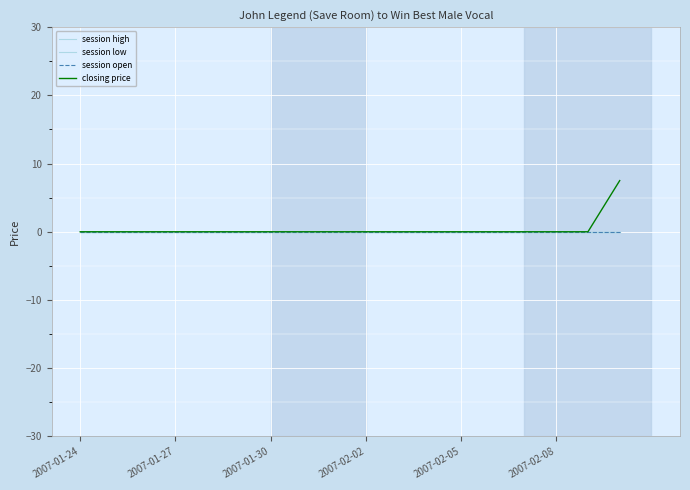

Reading left to right, extract all data points from this chart.

session high: 0.0	0.0	0.0	0.0	0.0	0.0	0.0	0.0	0.0	0.0	0.0	0.0	0.0	0.0	0.0	0.0	0.0	0.0
session low: 0.0	0.0	0.0	0.0	0.0	0.0	0.0	0.0	0.0	0.0	0.0	0.0	0.0	0.0	0.0	0.0	0.0	0.0
session open: 0.0	0.0	0.0	0.0	0.0	0.0	0.0	0.0	0.0	0.0	0.0	0.0	0.0	0.0	0.0	0.0	0.0	0.0
closing price: 0.0	0.0	0.0	0.0	0.0	0.0	0.0	0.0	0.0	0.0	0.0	0.0	0.0	0.0	0.0	0.0	0.0	7.5